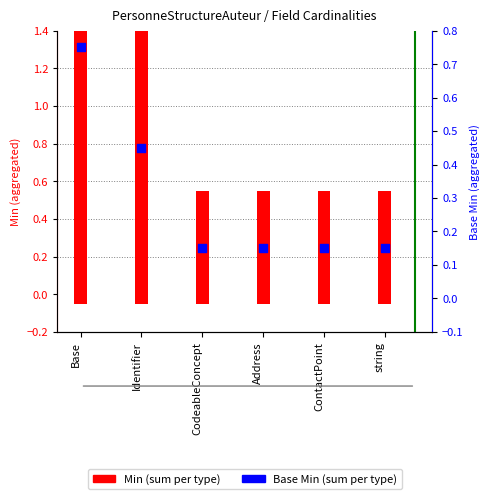

Which series has the largest total across all categories?

Min (sum)